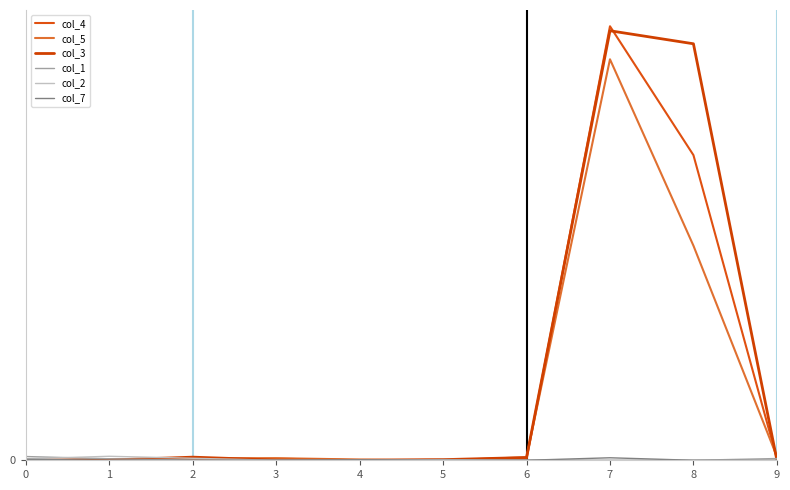

Is this an area chart (filled region under the line)?

No